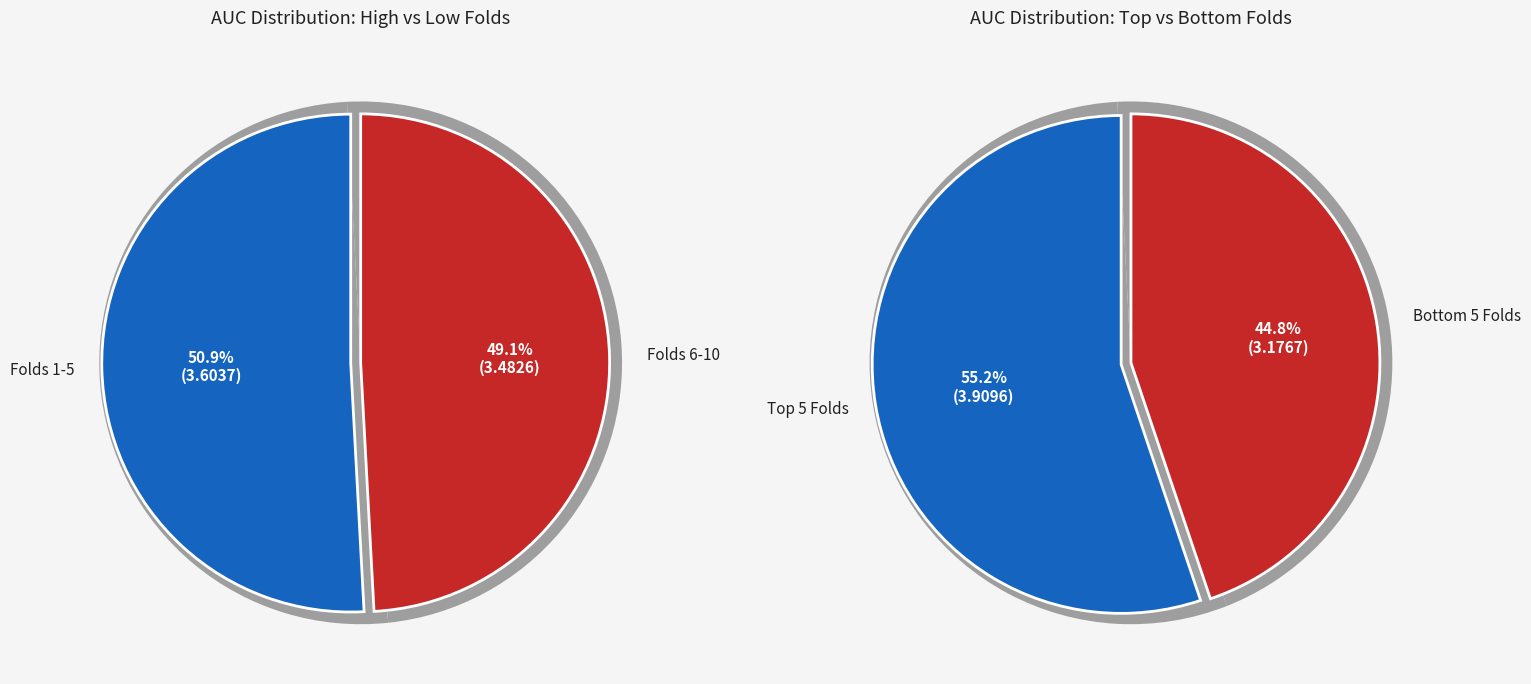

True or false: Fold 1 accounts for 1% of the total.

False